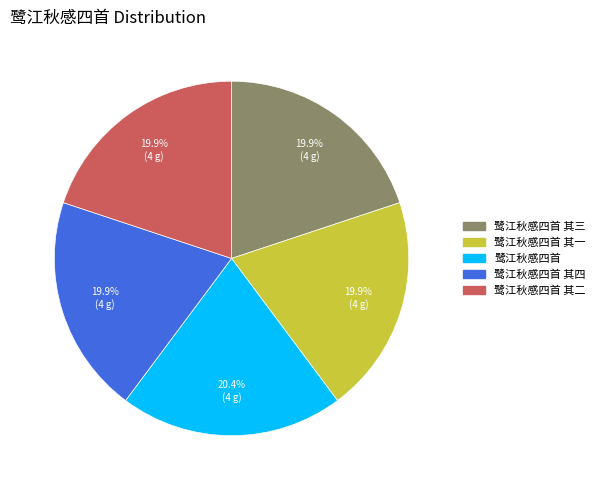

What percentage is NOT represented by 鹭江秋感四首 其一?

80.1%